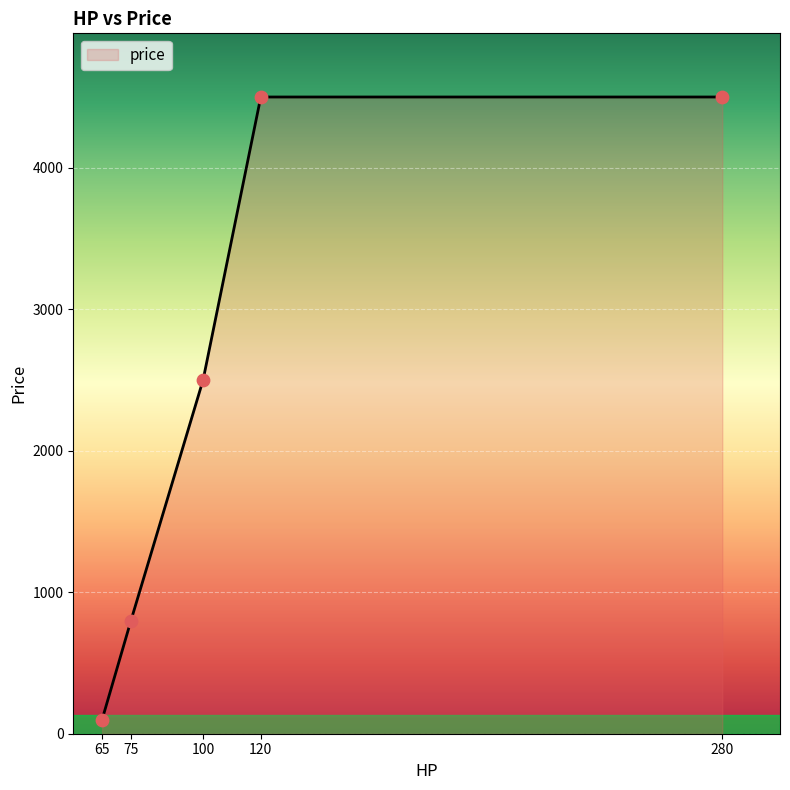

Which has a higher value, 280 or 75?

280